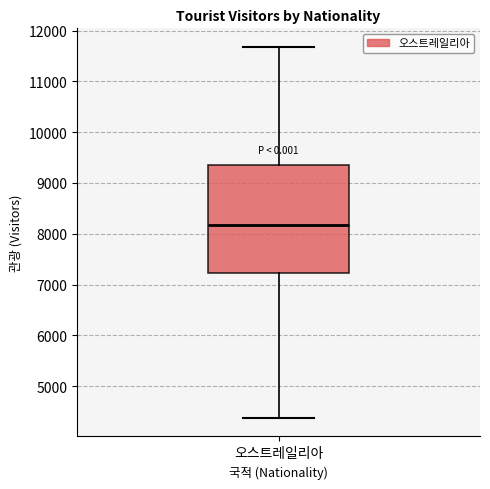

Transcribe this box plot: give where the median line is, the range the box spans, and where the two whiskers end, as read against the y-axis. The values are not printed on the chart, so give them approximately, as read against the axis.

median 8200, box 7200 to 9400, whiskers 4400 to 11700